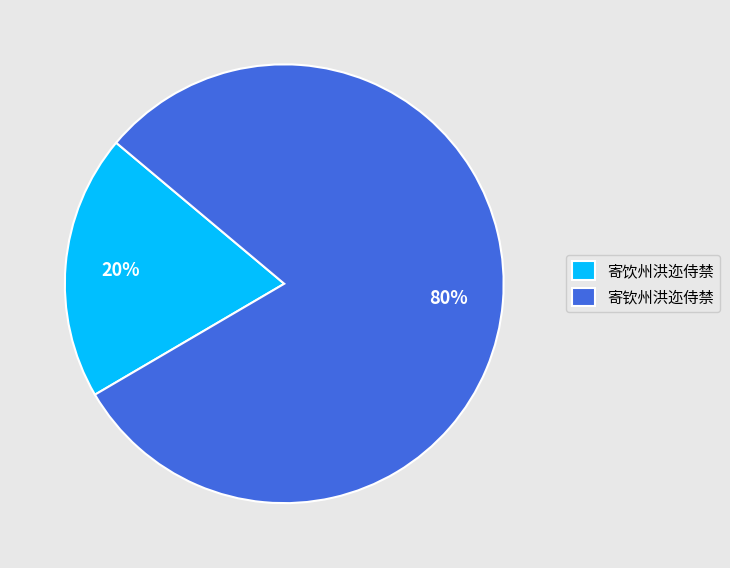

Rank the categories by value from lowest to highest.

寄饮州洪迩侍禁, 寄钦州洪迩侍禁